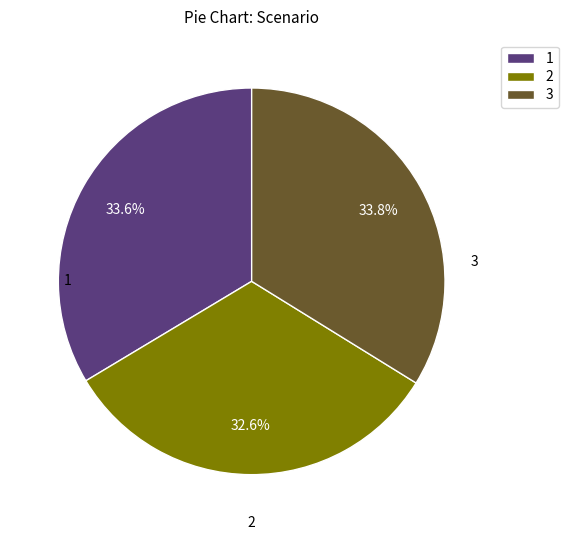

What percentage is the 1 slice, to the nearest percent?

34%